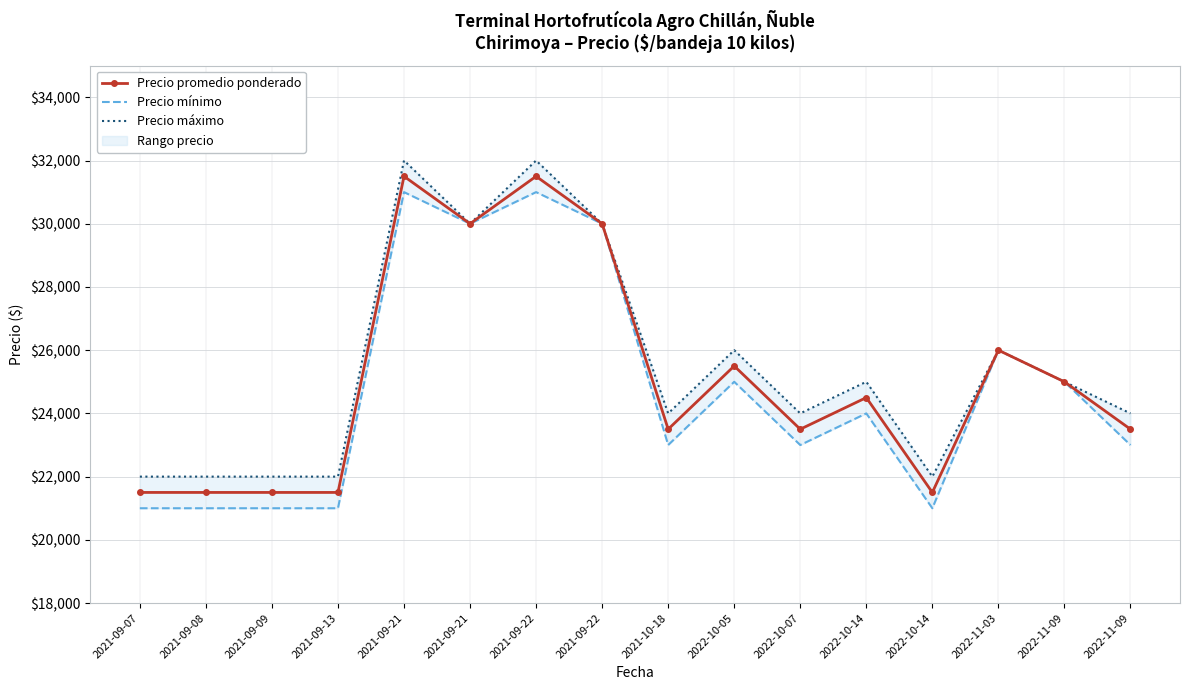

What is the label of the 12th point from the right?

2021-09-21